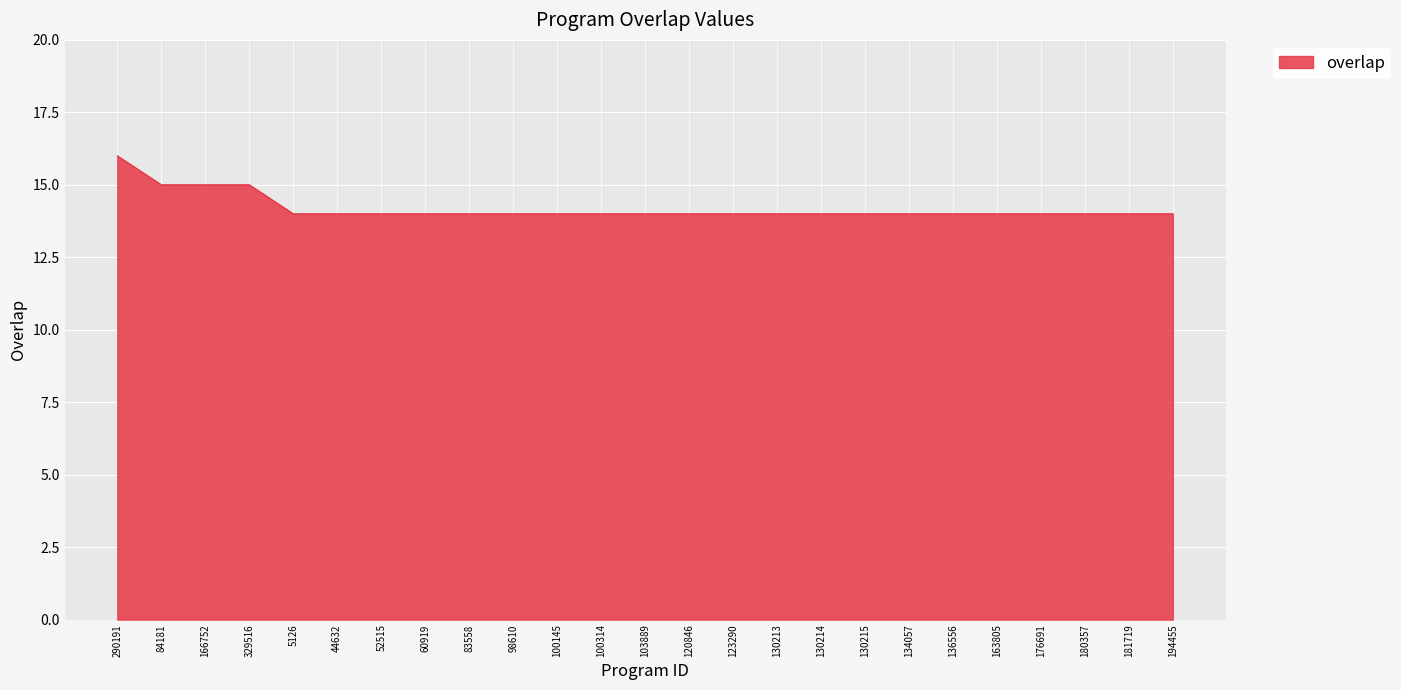

What value does the data have at 180357?

14